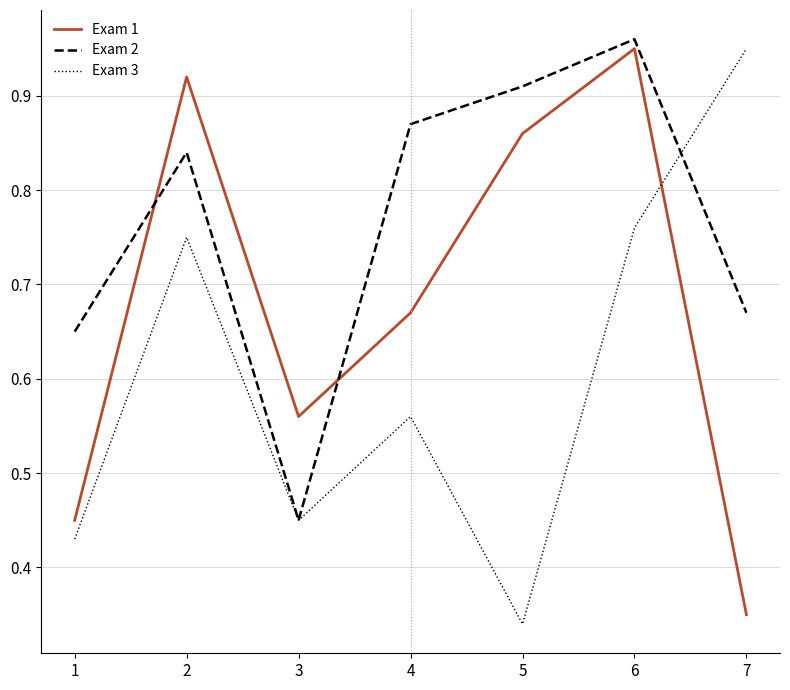

List the labels in order of Exam 1 value, smallest first.

7, 1, 3, 4, 5, 2, 6